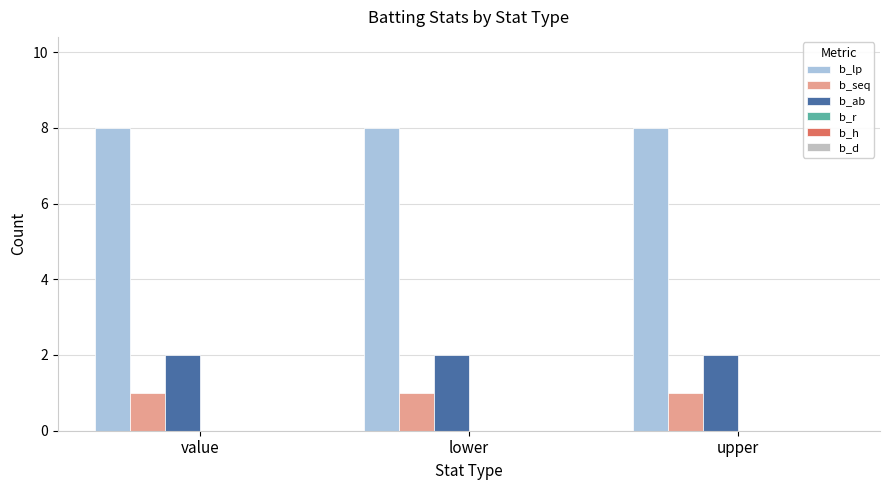

What is the greatest value displayed?

8